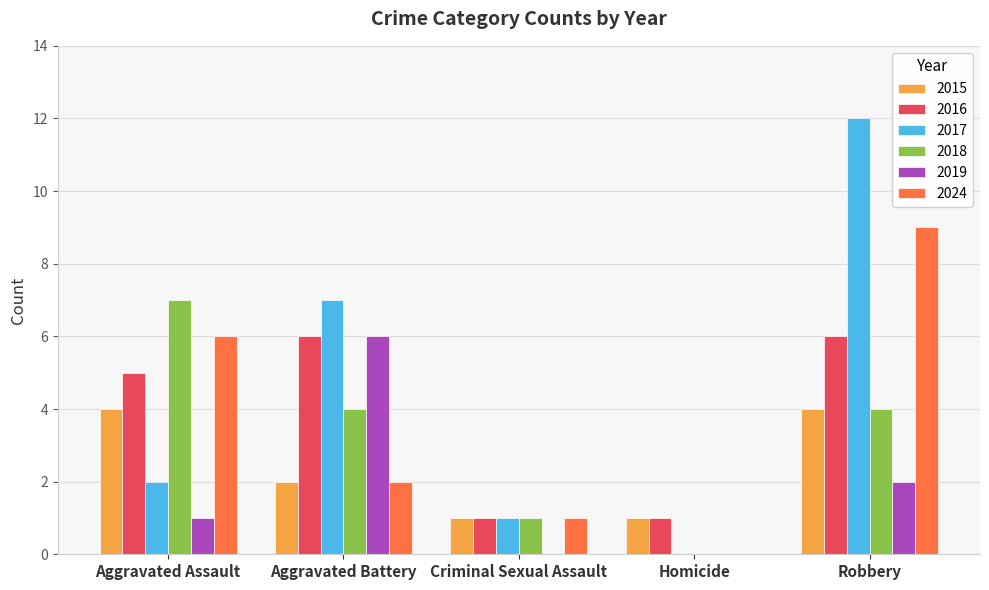

Count the number of categories in the chart.

5